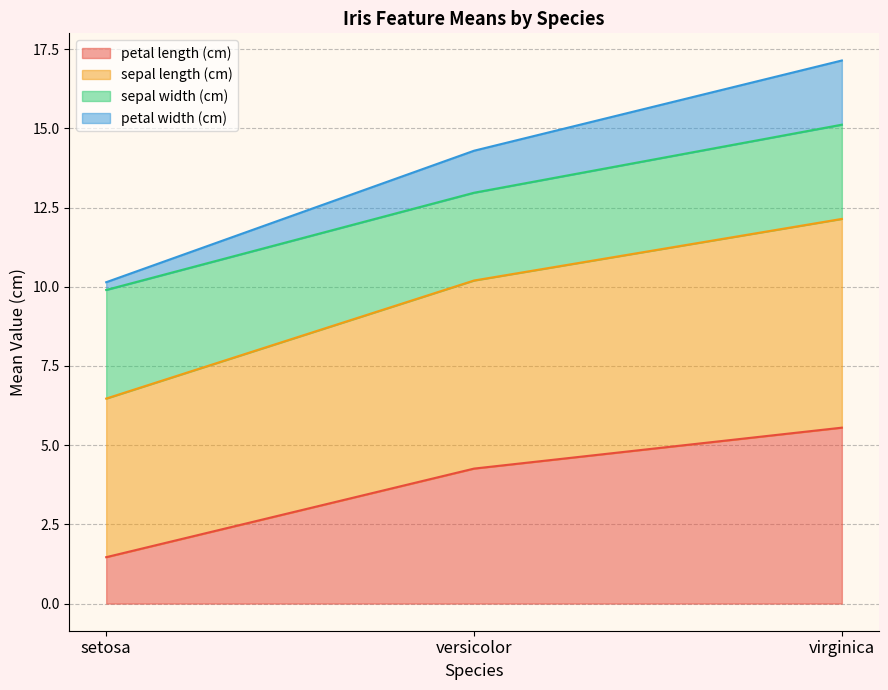

Which category has the lowest value in the petal length (cm) series?

setosa